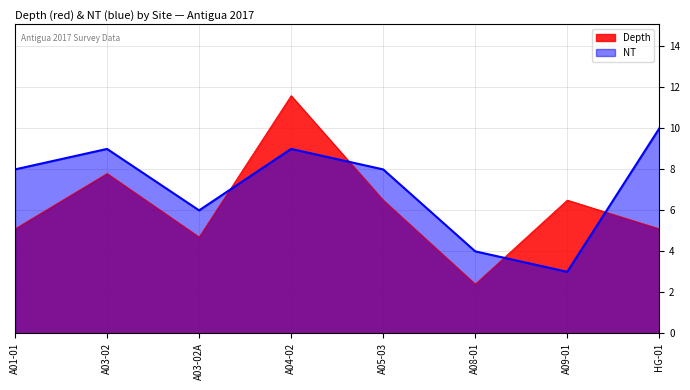

In Depth, how many points are higher than both neighbors (excluding endpoints)?

3